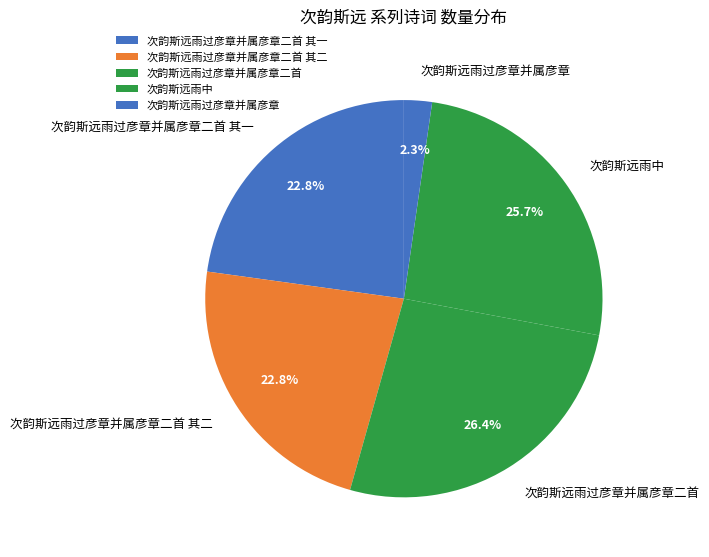

Is it true that 次韵斯远雨过彦章并属彦章二首 is 38% of the pie?

False